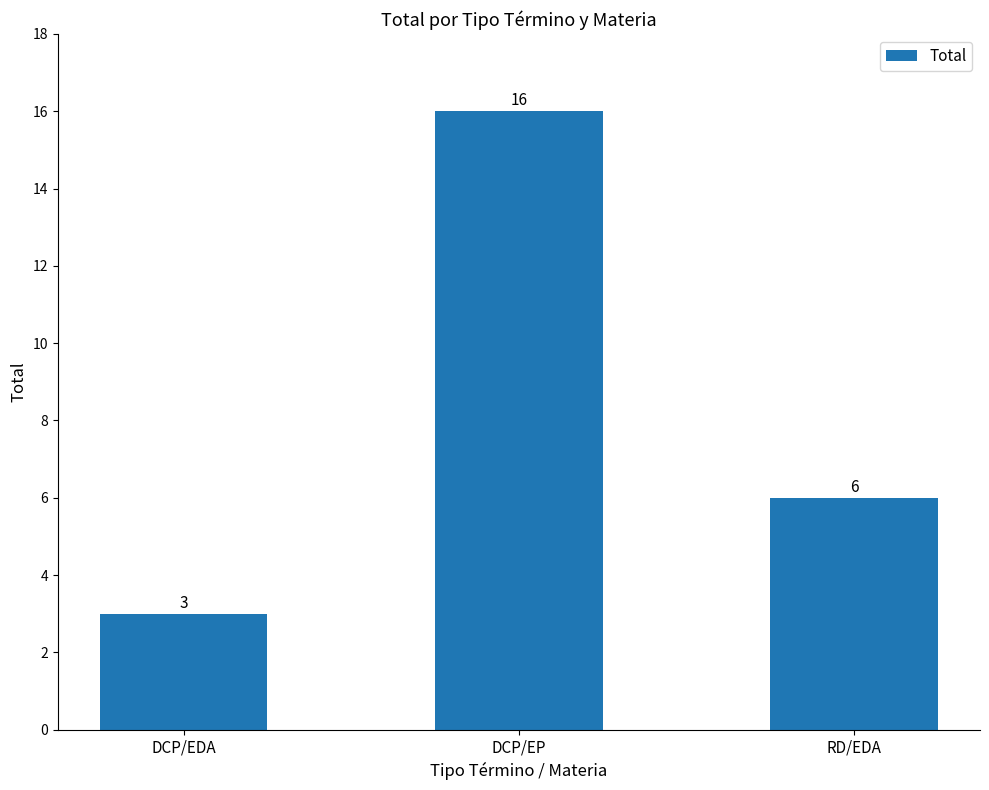

What is the ratio of the value at RD/EDA to the value at DCP/EP?

0.4